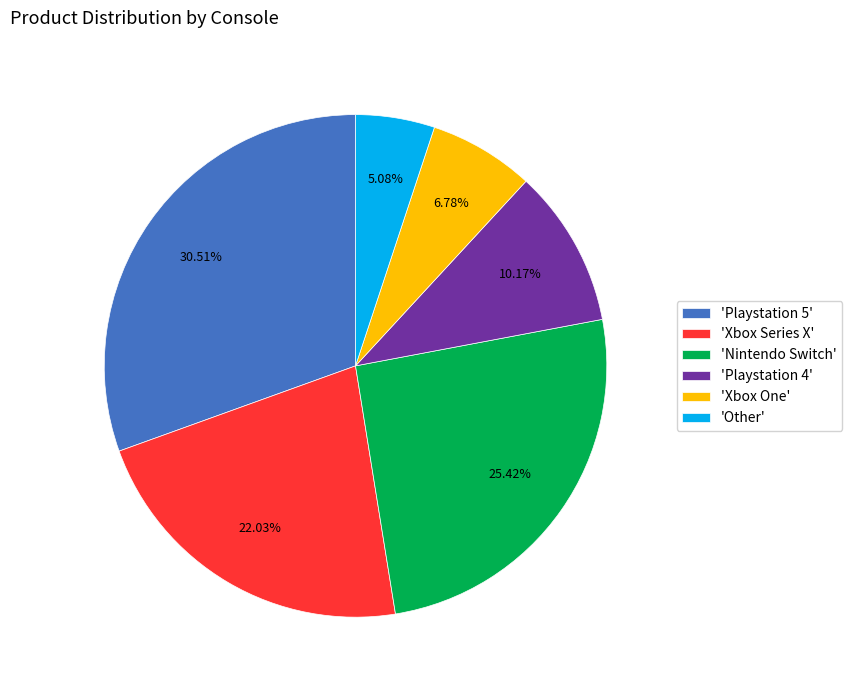

Is there a majority slice in this chart?

No